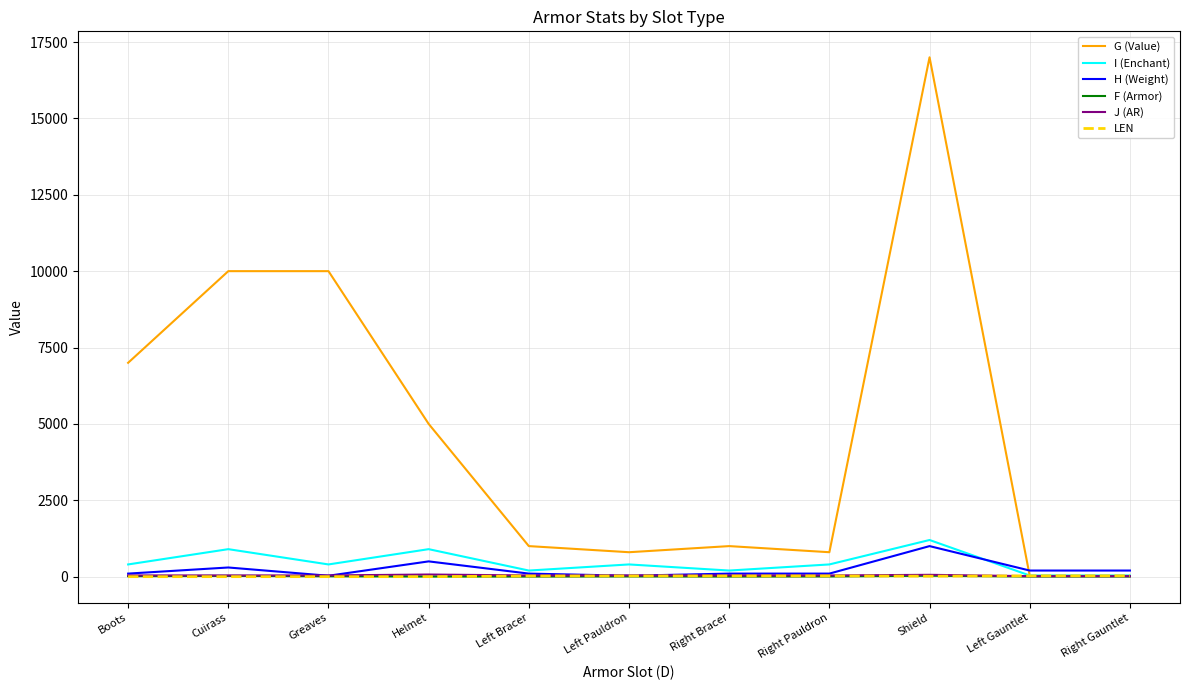

Which series changed the most between Helmet and Left Gauntlet?

G (Value)